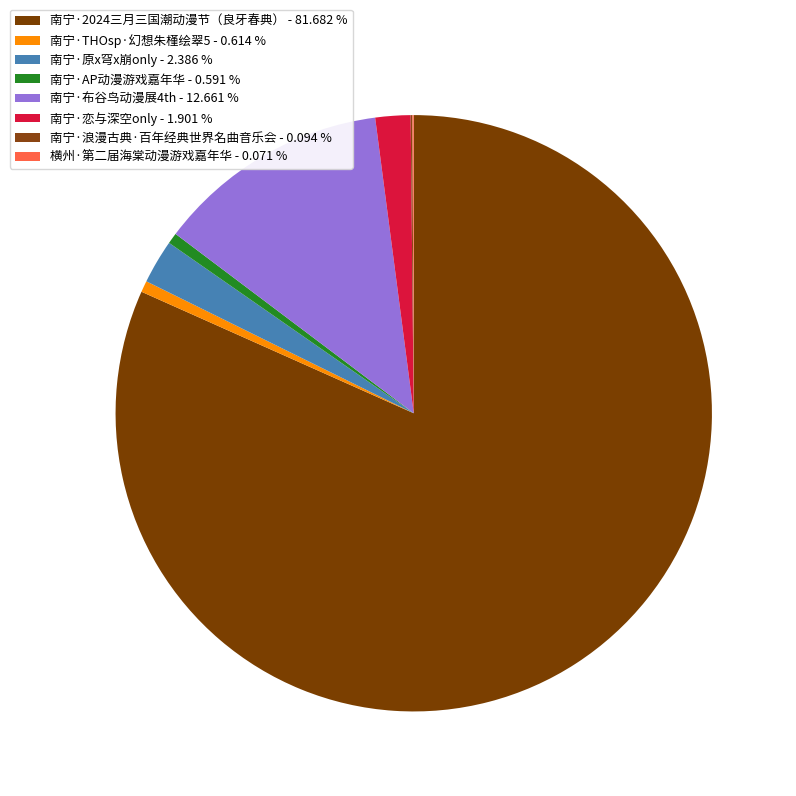

Does 南宁·恋与深空only represent more than half of the total?

No